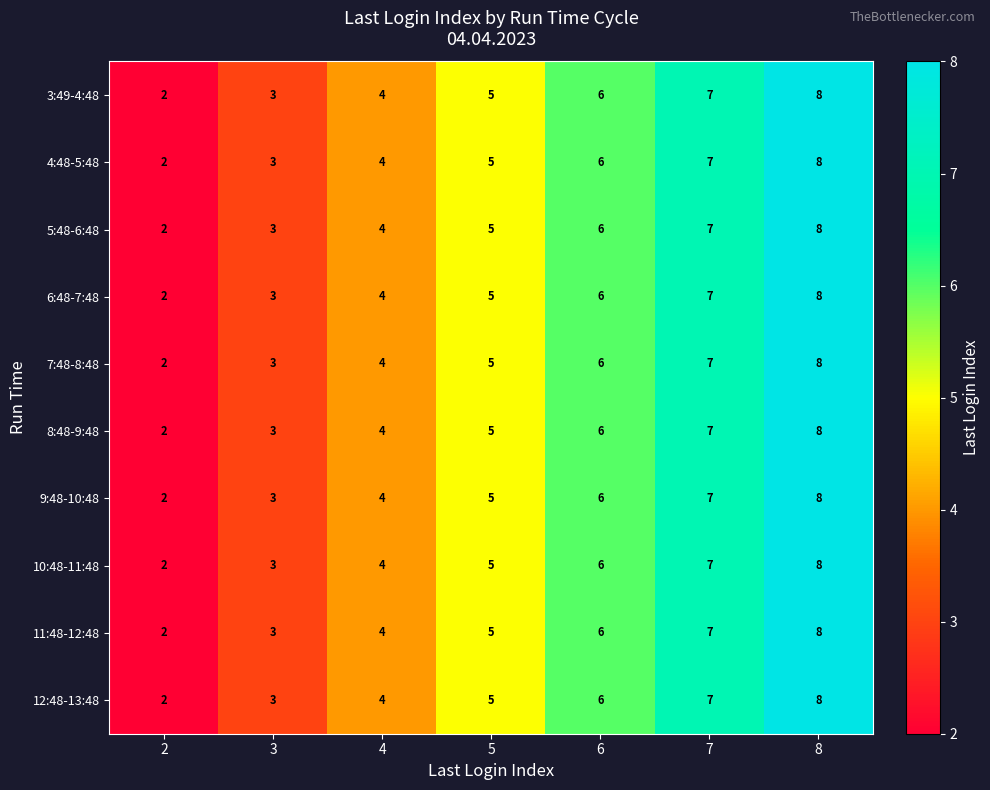

List the labels in order of 3:49-4:48 value, smallest first.

2, 3, 4, 5, 6, 7, 8